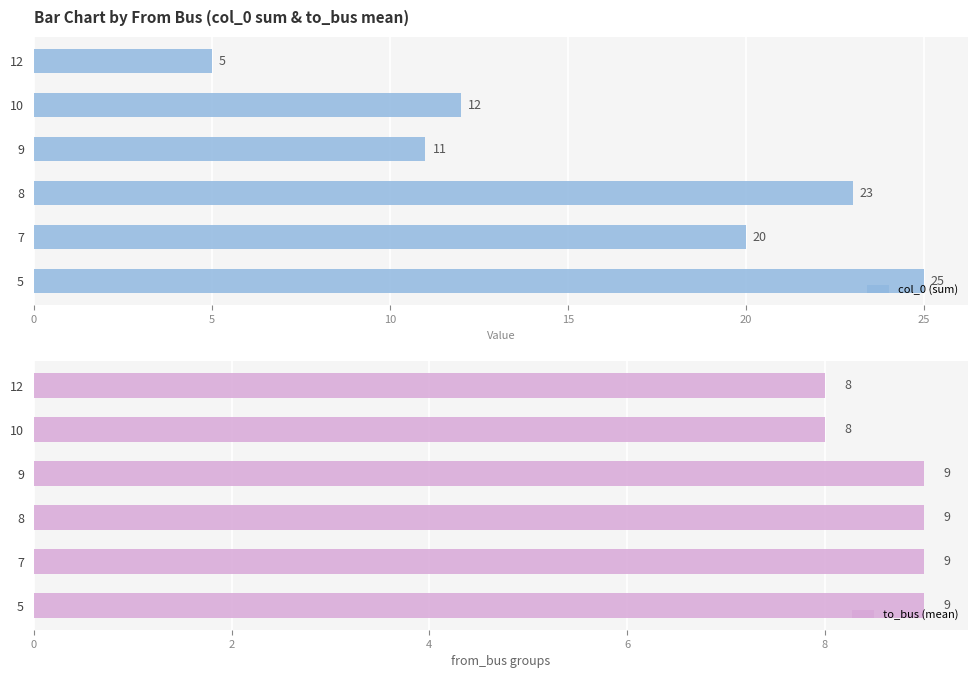

At how many categories does at least one series exceed 20?

2